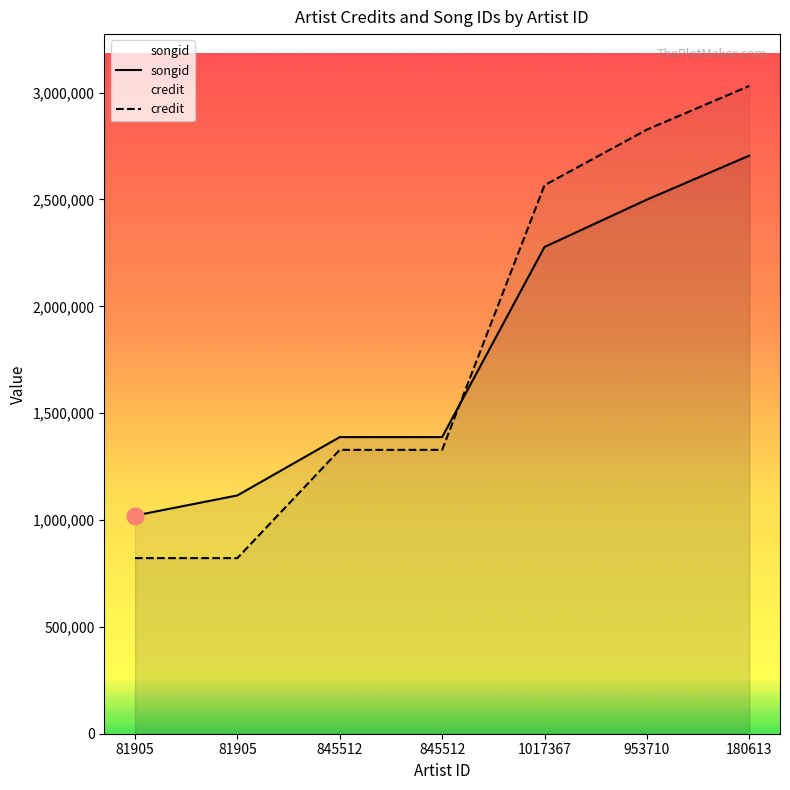

Which series has the widest spread of values?

credit